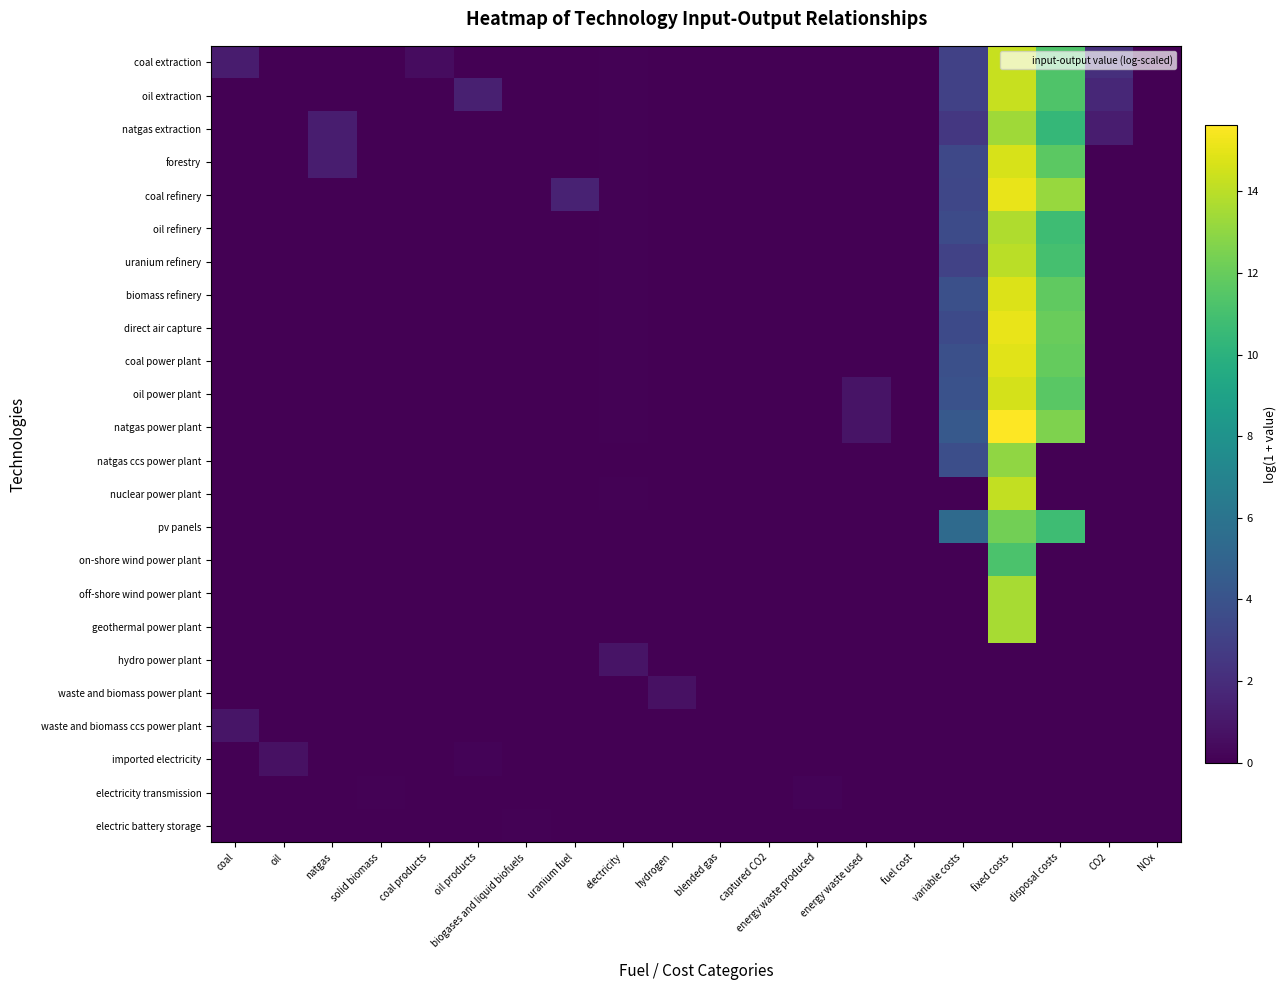

List the series in order of their peak value, highest first.

natgas power plant, coal refinery, direct air capture, coal power plant, biomass refinery, forestry, oil power plant, coal extraction, oil extraction, nuclear power plant, uranium refinery, oil refinery, off-shore wind power plant, geothermal power plant, natgas extraction, natgas ccs power plant, pv panels, on-shore wind power plant, waste and biomass ccs power plant, hydro power plant, waste and biomass power plant, imported electricity, electricity transmission, electric battery storage